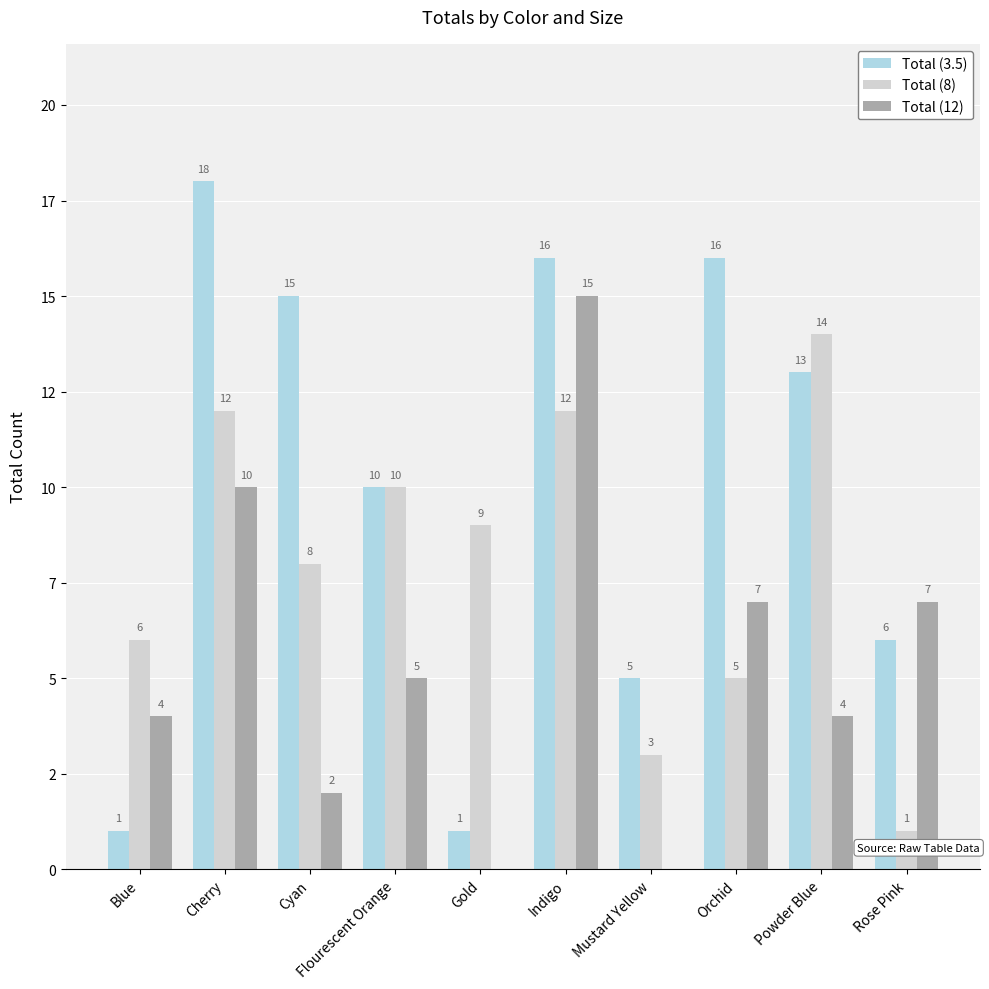

Reading left to right, what are all the values shown in this chart?

Total (3.5): 1	18	15	10	1	16	5	16	13	6
Total (8): 6	12	8	10	9	12	3	5	14	1
Total (12): 4	10	2	5	0	15	0	7	4	7